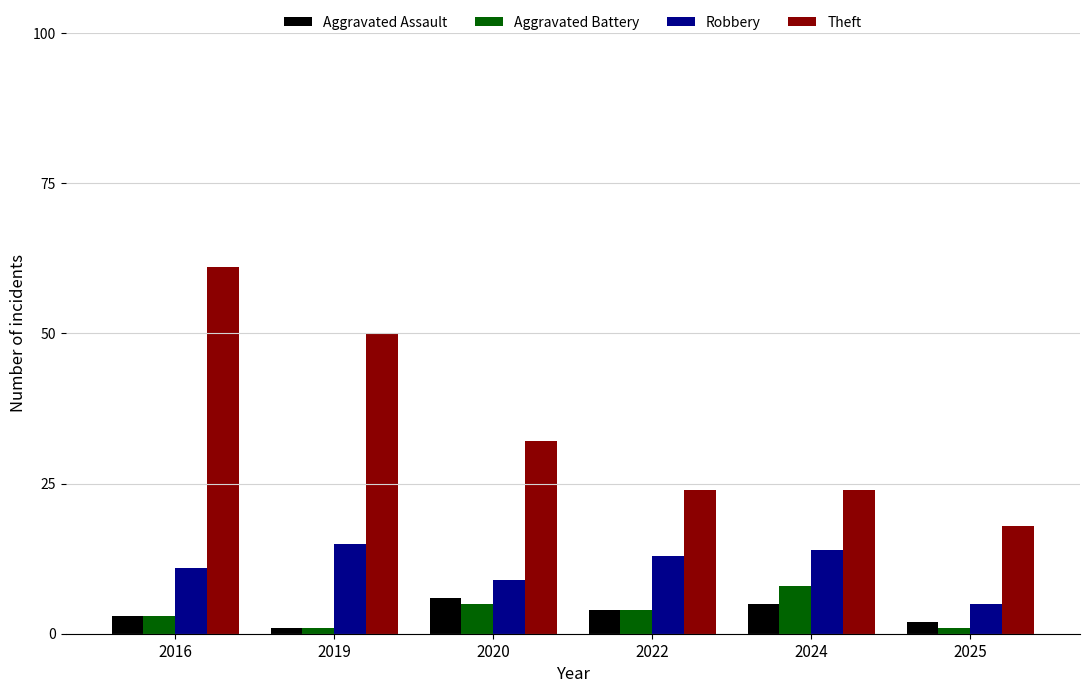

At which label does Aggravated Battery reach its peak?

2024